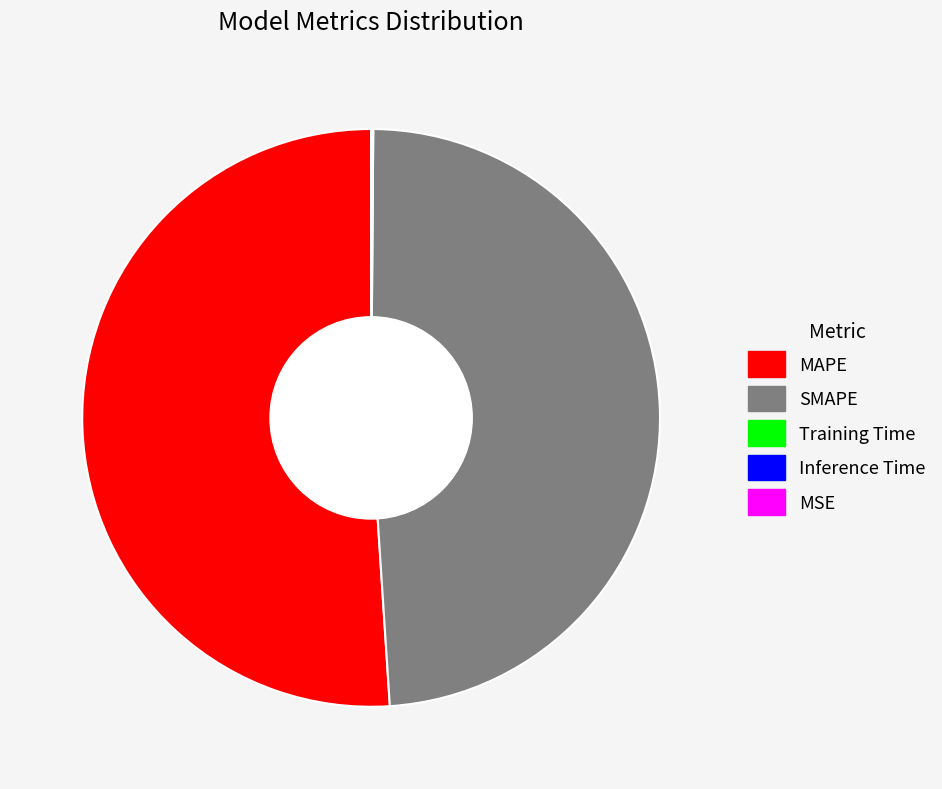

Which category accounts for the majority?

MAPE